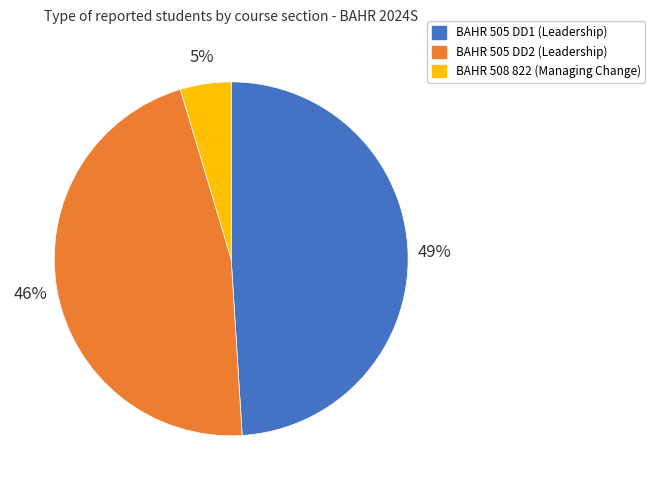

Count the number of slices in the pie.

3